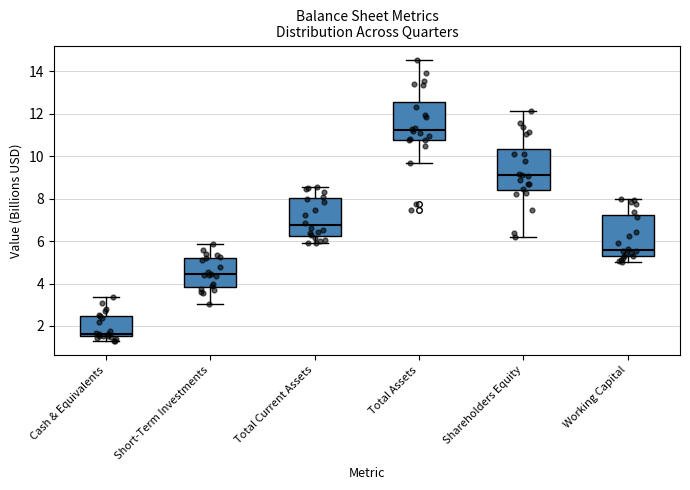

Reading left to right, transcribe this box plot: for each box, give where its median line is, the range the box spans, and where its two whiskers end, as read against the y-axis. The values are not printed on the chart, so give them approximately, as read against the axis.

Cash & Equivalents: median 1.6 (just above the box's lower edge), box 1.6 to 2.4, whiskers 1.2 to 3.4
Short-Term Investments: median 4.4, box 3.8 to 5.2, whiskers 3.0 to 5.8
Total Current Assets: median 6.8, box 6.2 to 8.0, whiskers 6.0 to 8.6
Total Assets: median 11.2, box 10.8 to 12.6, whiskers 9.8 to 14.6
Shareholders Equity: median 9.2, box 8.4 to 10.4, whiskers 6.2 to 12.2
Working Capital: median 5.6, box 5.4 to 7.2, whiskers 5.0 to 8.0